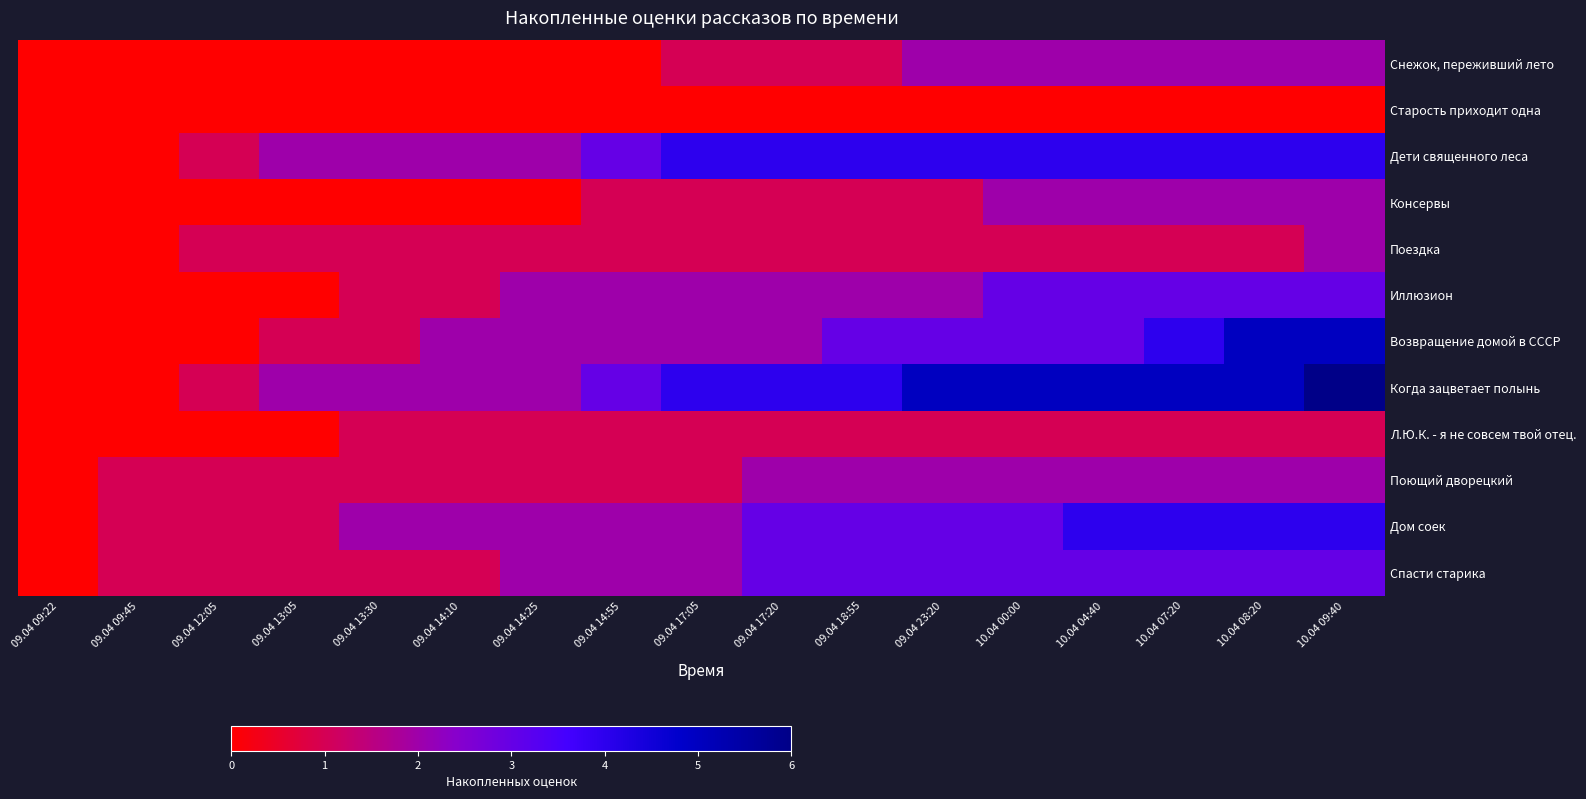

Reading left to right, what are all the values shown in this chart?

Снежок, переживший лето: 09.04 09:22=0	09.04 09:45=0	09.04 12:05=0	09.04 13:05=0	09.04 13:30=0	09.04 14:10=0	09.04 14:25=0	09.04 14:55=0	09.04 17:05=1	09.04 17:20=1	09.04 18:55=1	09.04 23:20=2	10.04 00:00=2	10.04 04:40=2	10.04 07:20=2	10.04 08:20=2	10.04 09:40=2
Старость приходит одна: 09.04 09:22=0	09.04 09:45=0	09.04 12:05=0	09.04 13:05=0	09.04 13:30=0	09.04 14:10=0	09.04 14:25=0	09.04 14:55=0	09.04 17:05=0	09.04 17:20=0	09.04 18:55=0	09.04 23:20=0	10.04 00:00=0	10.04 04:40=0	10.04 07:20=0	10.04 08:20=0	10.04 09:40=0
Дети священного леса: 09.04 09:22=0	09.04 09:45=0	09.04 12:05=1	09.04 13:05=2	09.04 13:30=2	09.04 14:10=2	09.04 14:25=2	09.04 14:55=3	09.04 17:05=4	09.04 17:20=4	09.04 18:55=4	09.04 23:20=4	10.04 00:00=4	10.04 04:40=4	10.04 07:20=4	10.04 08:20=4	10.04 09:40=4
Консервы: 09.04 09:22=0	09.04 09:45=0	09.04 12:05=0	09.04 13:05=0	09.04 13:30=0	09.04 14:10=0	09.04 14:25=0	09.04 14:55=1	09.04 17:05=1	09.04 17:20=1	09.04 18:55=1	09.04 23:20=1	10.04 00:00=2	10.04 04:40=2	10.04 07:20=2	10.04 08:20=2	10.04 09:40=2
Поездка: 09.04 09:22=0	09.04 09:45=0	09.04 12:05=1	09.04 13:05=1	09.04 13:30=1	09.04 14:10=1	09.04 14:25=1	09.04 14:55=1	09.04 17:05=1	09.04 17:20=1	09.04 18:55=1	09.04 23:20=1	10.04 00:00=1	10.04 04:40=1	10.04 07:20=1	10.04 08:20=1	10.04 09:40=2
Иллюзион: 09.04 09:22=0	09.04 09:45=0	09.04 12:05=0	09.04 13:05=0	09.04 13:30=1	09.04 14:10=1	09.04 14:25=2	09.04 14:55=2	09.04 17:05=2	09.04 17:20=2	09.04 18:55=2	09.04 23:20=2	10.04 00:00=3	10.04 04:40=3	10.04 07:20=3	10.04 08:20=3	10.04 09:40=3
Возвращение домой в СССР: 09.04 09:22=0	09.04 09:45=0	09.04 12:05=0	09.04 13:05=1	09.04 13:30=1	09.04 14:10=2	09.04 14:25=2	09.04 14:55=2	09.04 17:05=2	09.04 17:20=2	09.04 18:55=3	09.04 23:20=3	10.04 00:00=3	10.04 04:40=3	10.04 07:20=4	10.04 08:20=5	10.04 09:40=5
Когда зацветает полынь: 09.04 09:22=0	09.04 09:45=0	09.04 12:05=1	09.04 13:05=2	09.04 13:30=2	09.04 14:10=2	09.04 14:25=2	09.04 14:55=3	09.04 17:05=4	09.04 17:20=4	09.04 18:55=4	09.04 23:20=5	10.04 00:00=5	10.04 04:40=5	10.04 07:20=5	10.04 08:20=5	10.04 09:40=6
Л.Ю.К. - я не совсем твой отец.: 09.04 09:22=0	09.04 09:45=0	09.04 12:05=0	09.04 13:05=0	09.04 13:30=1	09.04 14:10=1	09.04 14:25=1	09.04 14:55=1	09.04 17:05=1	09.04 17:20=1	09.04 18:55=1	09.04 23:20=1	10.04 00:00=1	10.04 04:40=1	10.04 07:20=1	10.04 08:20=1	10.04 09:40=1
Поющий дворецкий: 09.04 09:22=0	09.04 09:45=1	09.04 12:05=1	09.04 13:05=1	09.04 13:30=1	09.04 14:10=1	09.04 14:25=1	09.04 14:55=1	09.04 17:05=1	09.04 17:20=2	09.04 18:55=2	09.04 23:20=2	10.04 00:00=2	10.04 04:40=2	10.04 07:20=2	10.04 08:20=2	10.04 09:40=2
Дом соек: 09.04 09:22=0	09.04 09:45=1	09.04 12:05=1	09.04 13:05=1	09.04 13:30=2	09.04 14:10=2	09.04 14:25=2	09.04 14:55=2	09.04 17:05=2	09.04 17:20=3	09.04 18:55=3	09.04 23:20=3	10.04 00:00=3	10.04 04:40=4	10.04 07:20=4	10.04 08:20=4	10.04 09:40=4
Спасти старика: 09.04 09:22=0	09.04 09:45=1	09.04 12:05=1	09.04 13:05=1	09.04 13:30=1	09.04 14:10=1	09.04 14:25=2	09.04 14:55=2	09.04 17:05=2	09.04 17:20=3	09.04 18:55=3	09.04 23:20=3	10.04 00:00=3	10.04 04:40=3	10.04 07:20=3	10.04 08:20=3	10.04 09:40=3